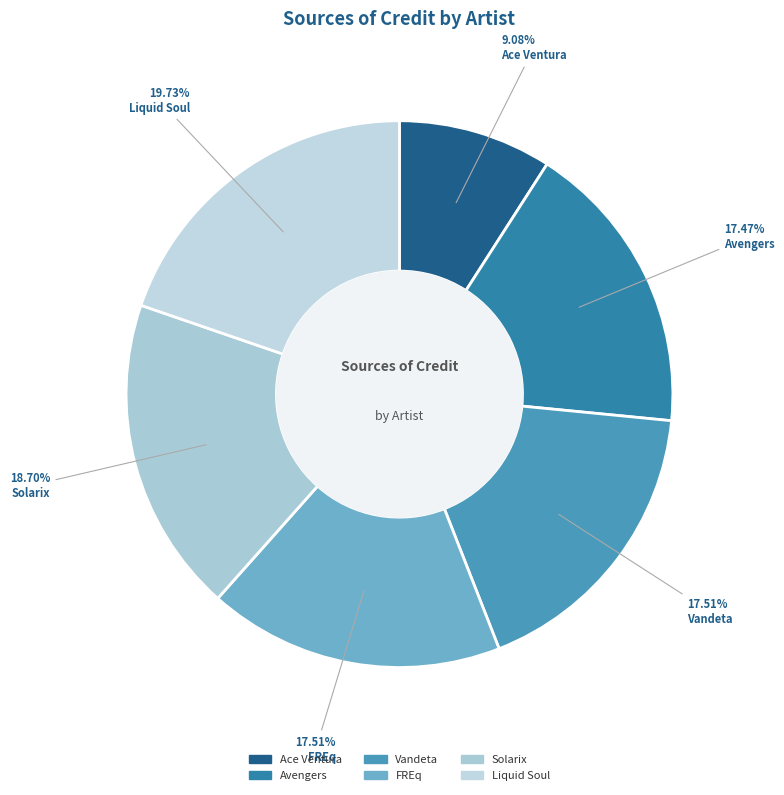

Do Liquid Soul and Ace Ventura together represent more than half of the pie?

No